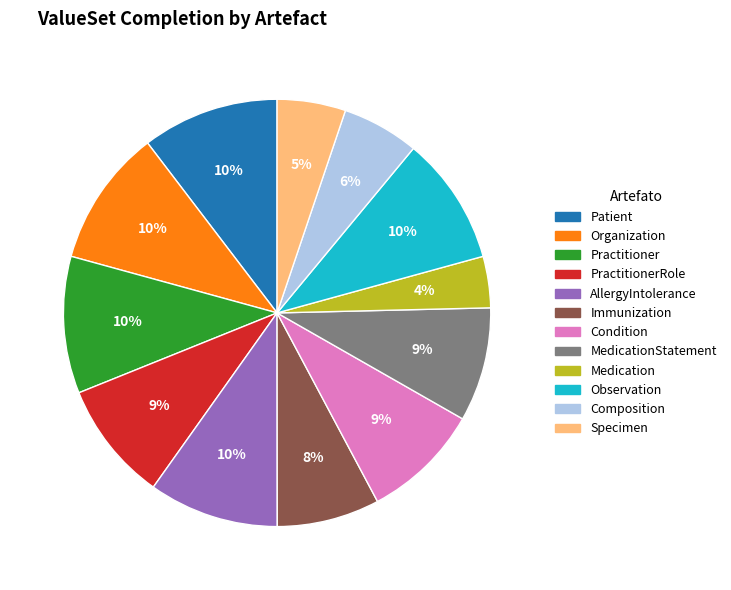

Is there a majority slice in this chart?

No